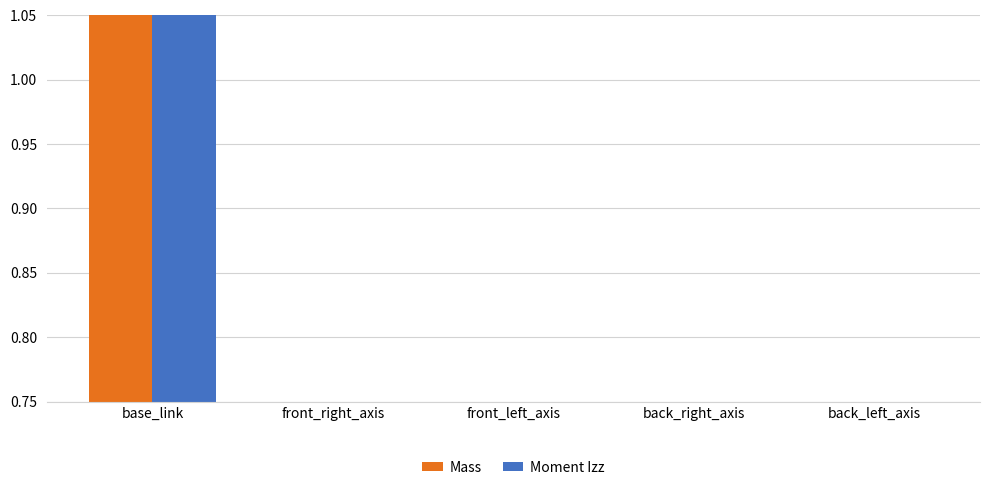

What are all the series names shown in the legend?

Mass, Moment Izz